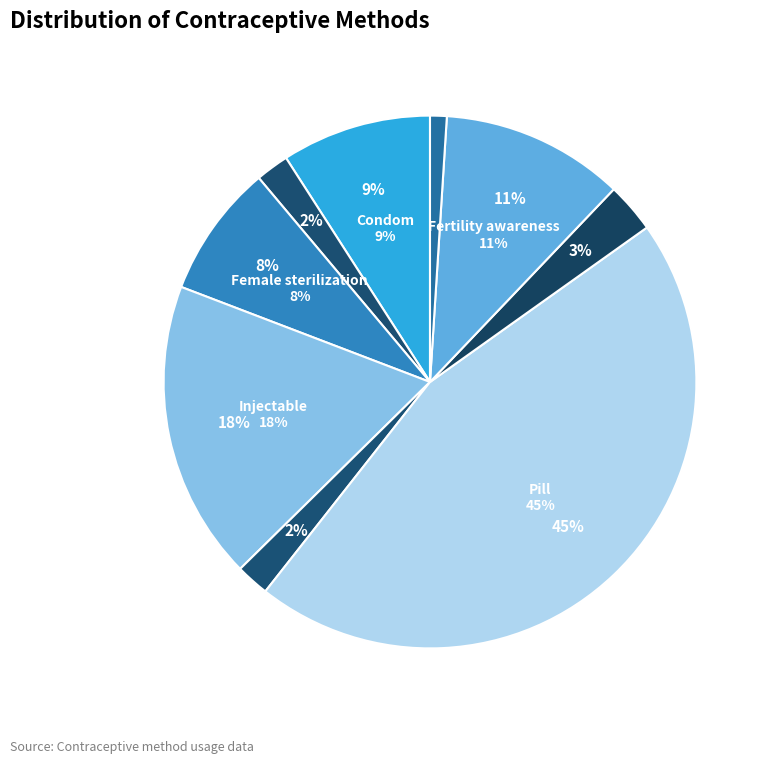

Which slice is the largest?

Pill